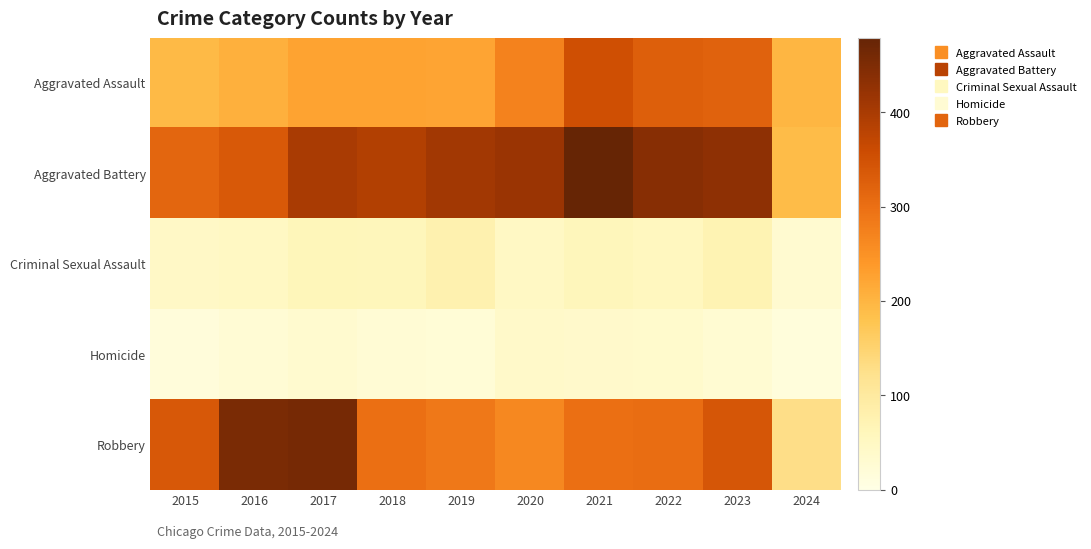

Count the number of data series in this chart.

5